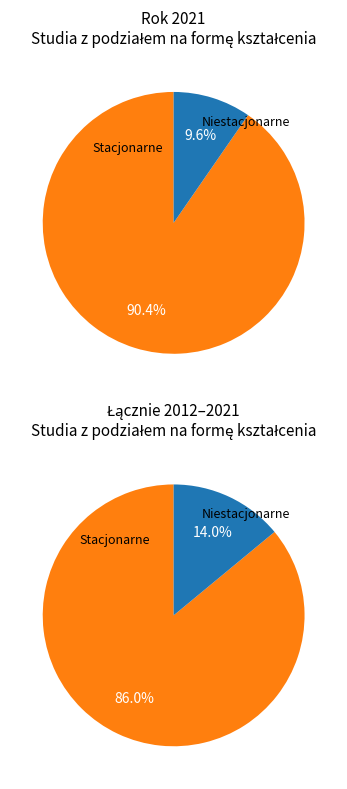

Which category has the smallest portion of the pie?

2021 niestacjonarne